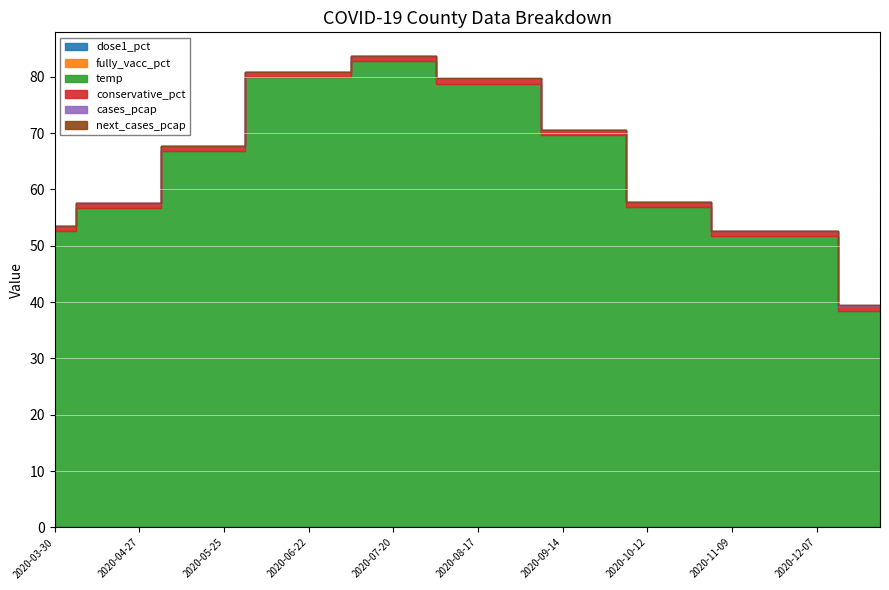

The value of conservative_pct at 2020-04-06 is 0.3. True or false?

False